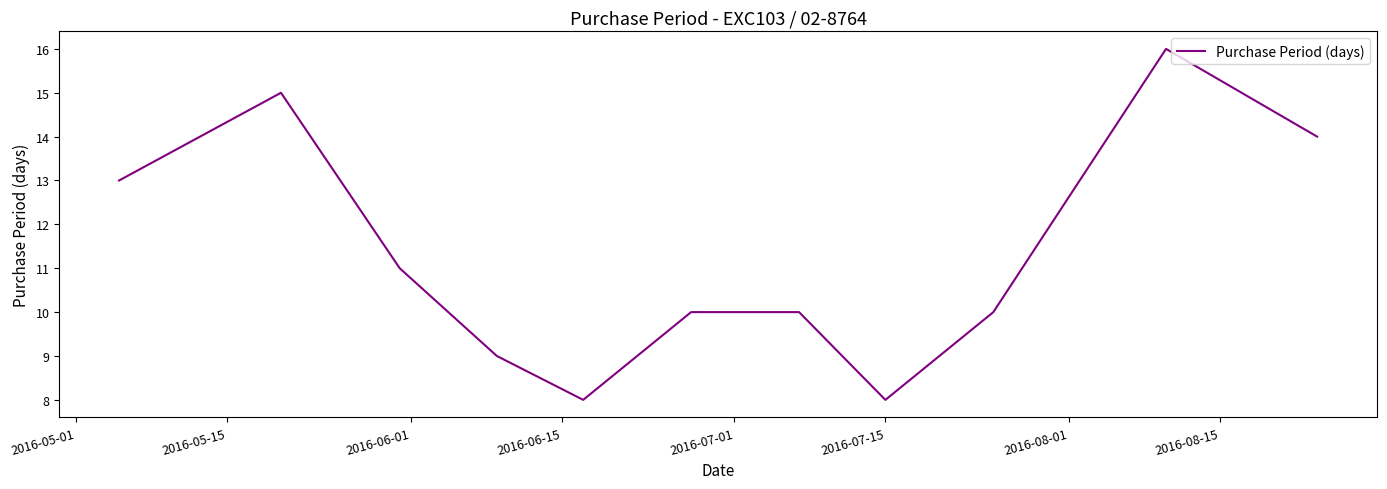

What is the greatest value displayed?

16